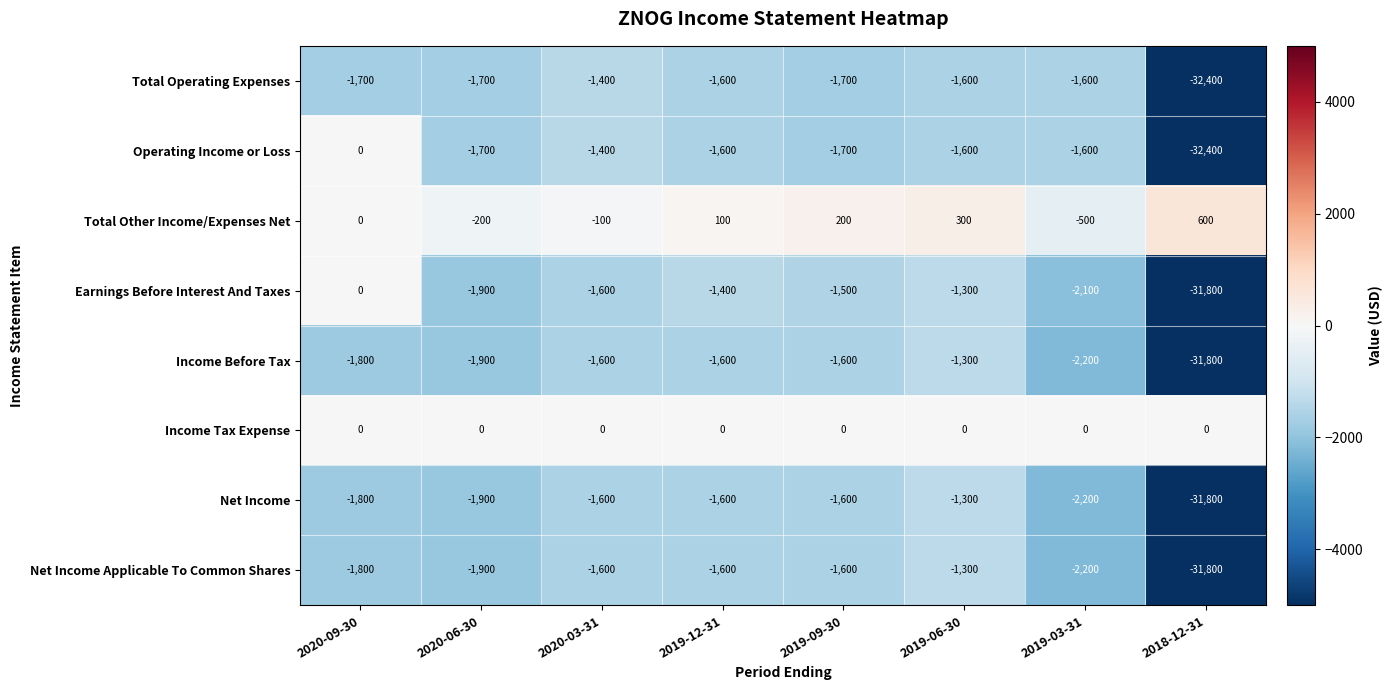

At which label is Total Other Income/Expenses Net closest to 50?

2020-09-30